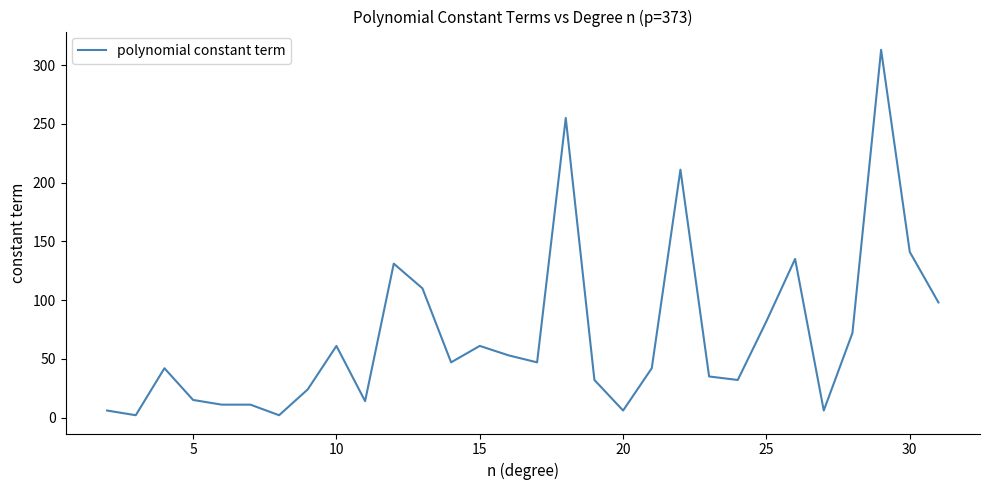

How many lines are shown in the chart?

1